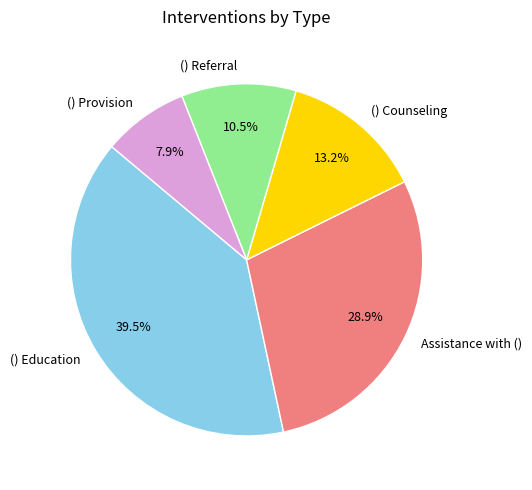

Rank the categories by value from highest to lowest.

() Education, Assistance with (), () Counseling, () Referral, () Provision